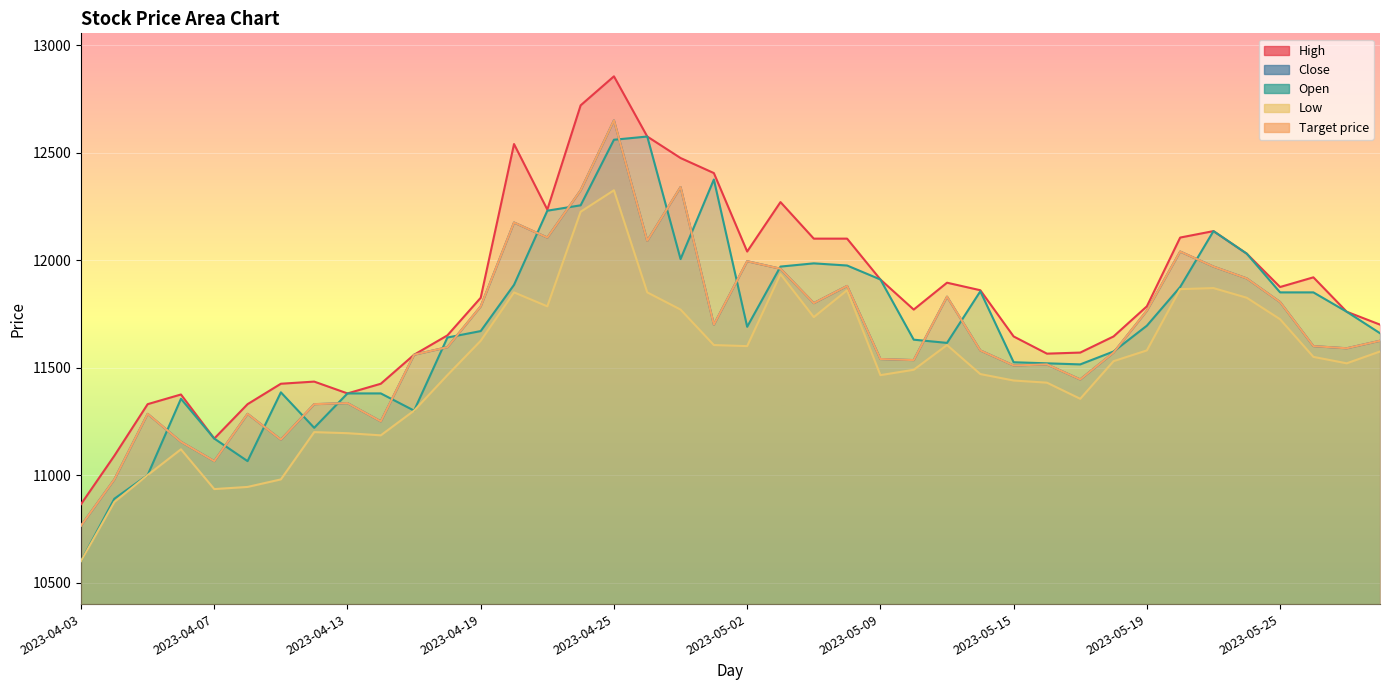

At which category does the chart reach its minimum across all series?

2023-04-03